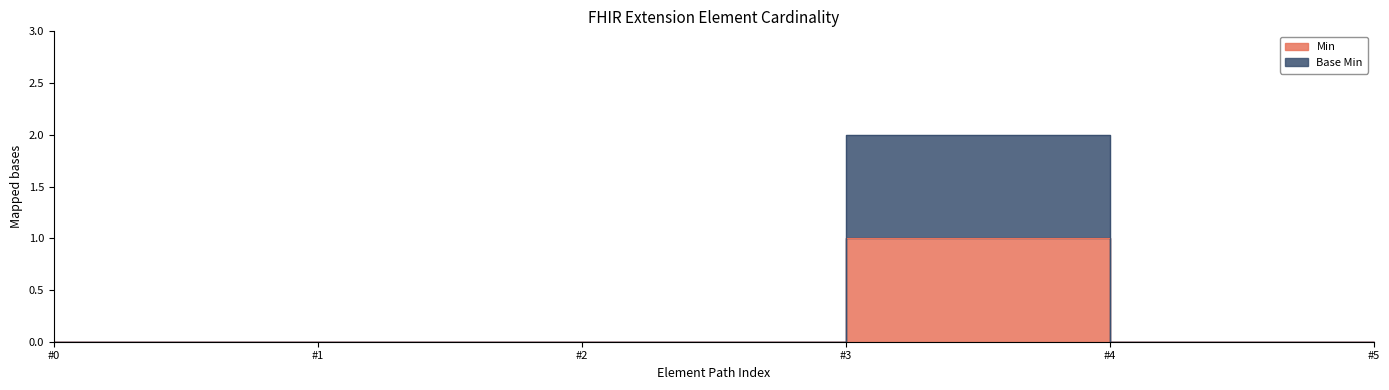

Rank the series by their maximum value, from highest to lowest.

Base Min, Min